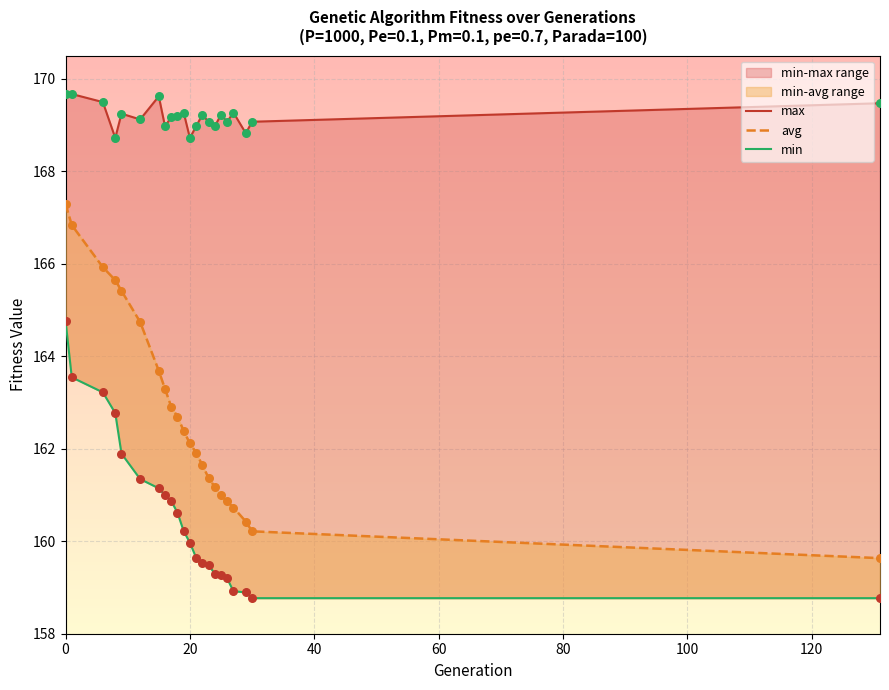

Which series has the largest total across all categories?

max